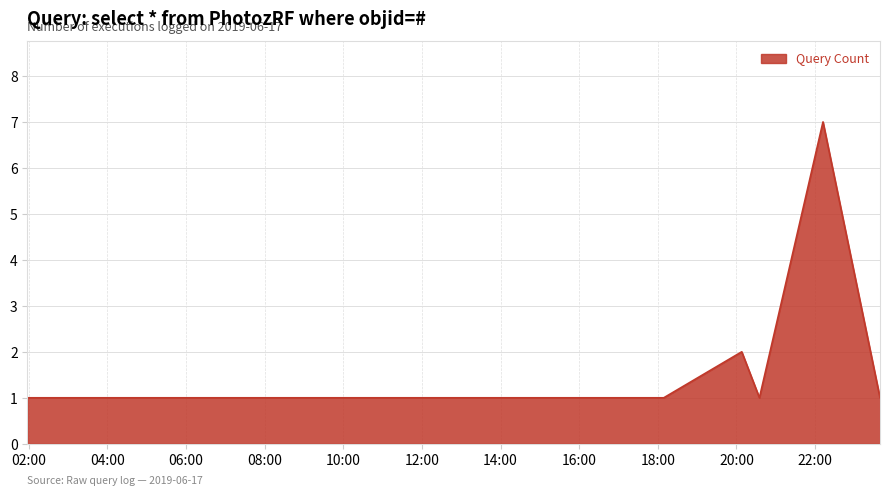

How many lines are shown in the chart?

1